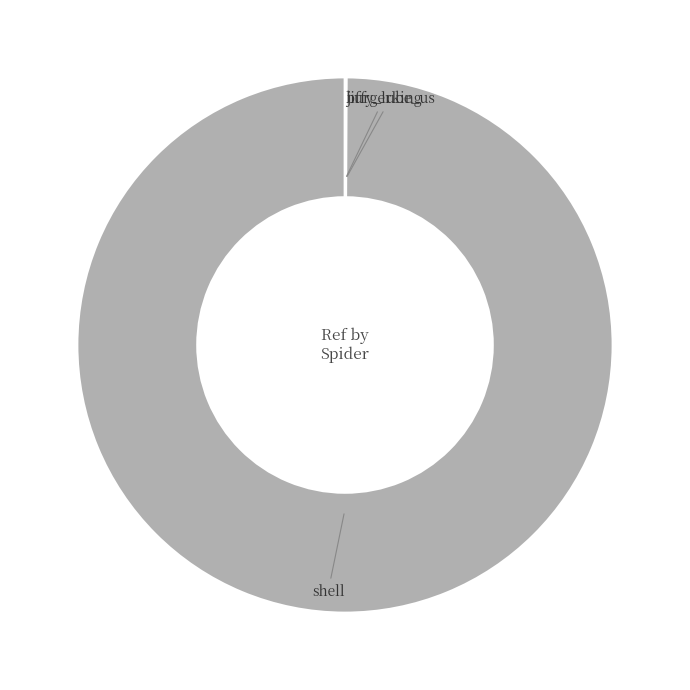

Which category accounts for the majority?

shell